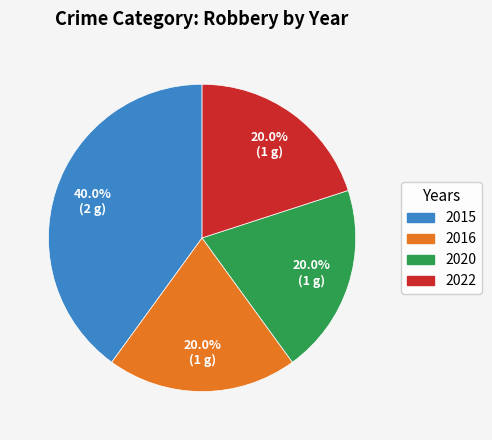

Is there any slice that represents more than half of the pie?

No